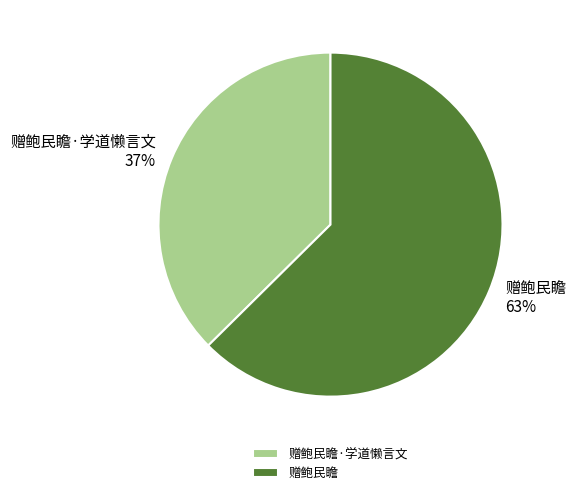

To the nearest percent, what is the average slice percentage?

50%